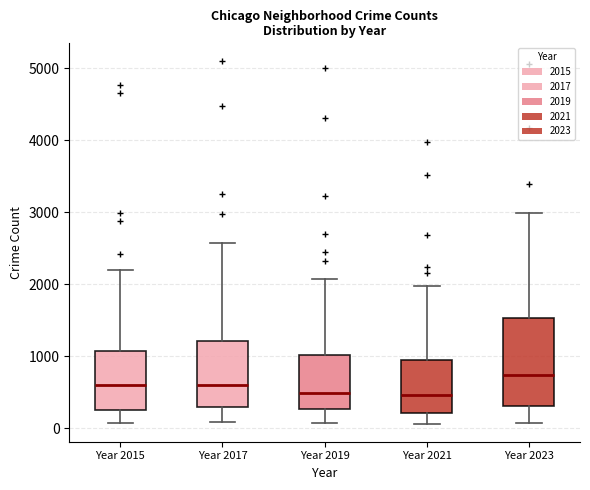

Reading left to right, transcribe this box plot: for each box, give where its median line is, the range the box spans, and where its two whiskers end, as read against the y-axis. The values are not printed on the chart, so give them approximately, as read against the axis.

Year 2015: median 600, box 300 to 1100, whiskers 100 to 2200
Year 2017: median 600, box 300 to 1200, whiskers 100 to 2600
Year 2019: median 500, box 300 to 1000, whiskers 100 to 2100
Year 2021: median 500, box 200 to 900, whiskers 100 to 2000
Year 2023: median 700, box 300 to 1500, whiskers 100 to 3000